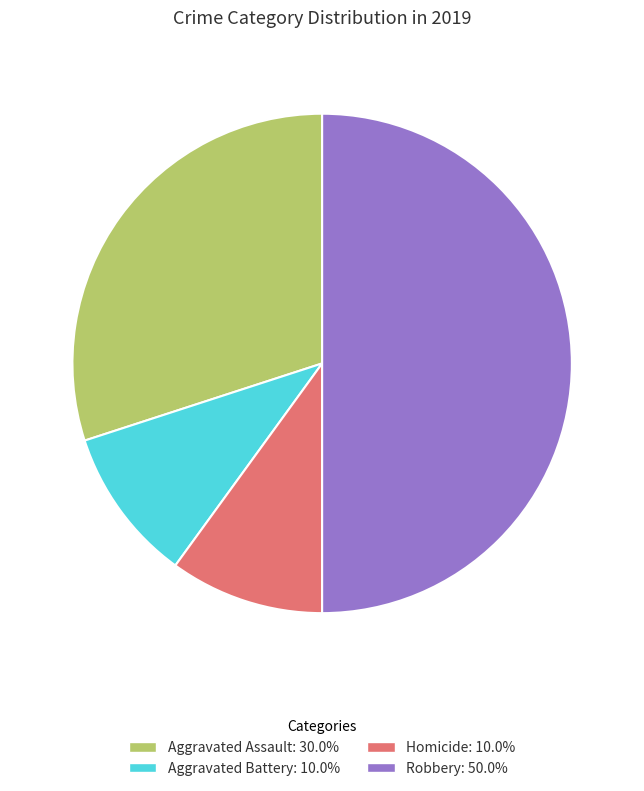

Does Aggravated Assault: 30.0% account for over 50% of the chart?

No